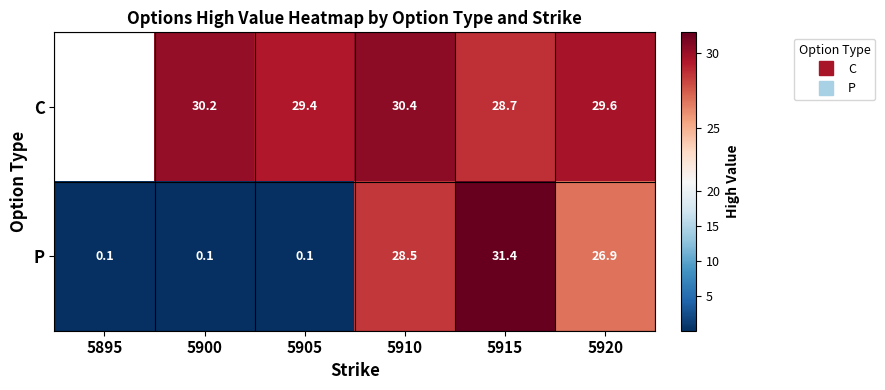

Which series has the largest range (max minus min)?

P